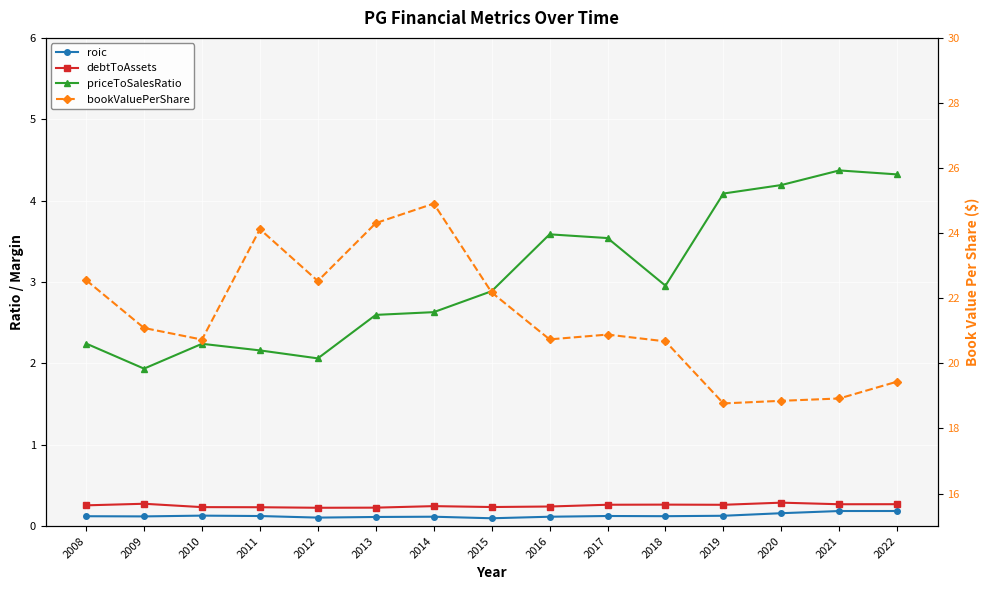

What are all the series names shown in the legend?

roic, debtToAssets, priceToSalesRatio, bookValuePerShare